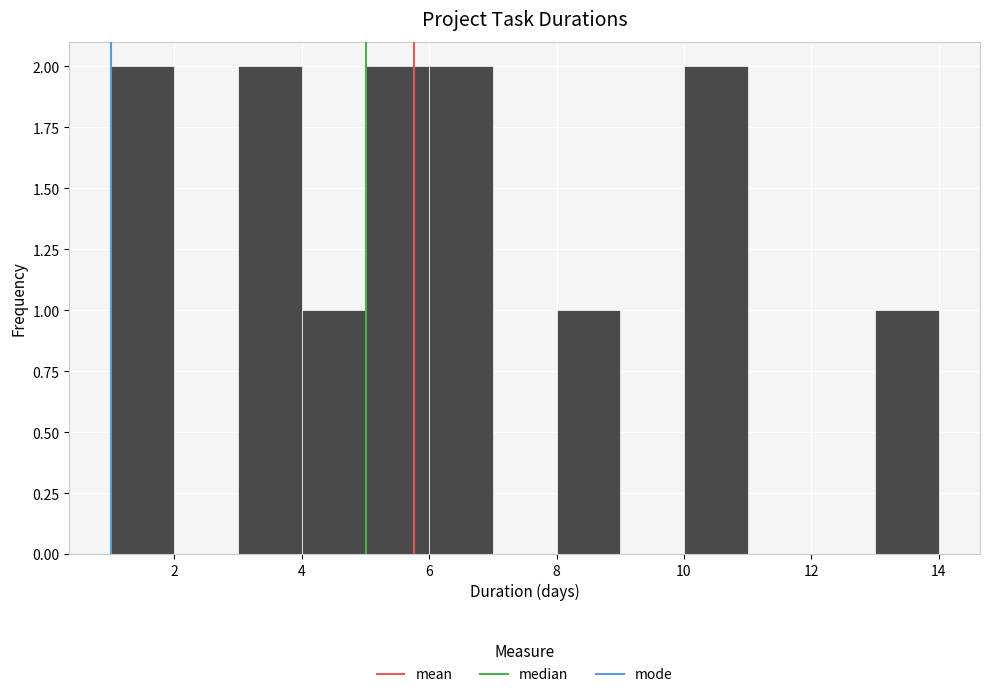

What is the height of the bar covering 8 to 9 on the x-axis? The values are not printed on the chart, so give them approximately, as read against the axis.

1